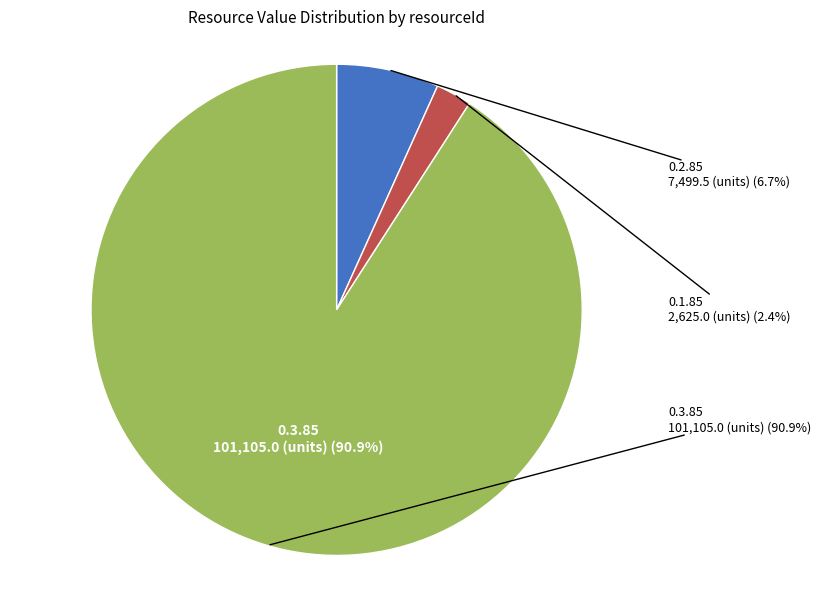

To the nearest percent, what is the difference between the 0.3.85 and 0.2.85 slice percentages?

84%